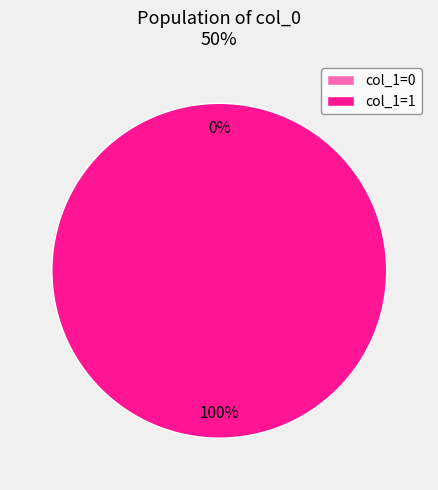

Is there a majority slice in this chart?

Yes